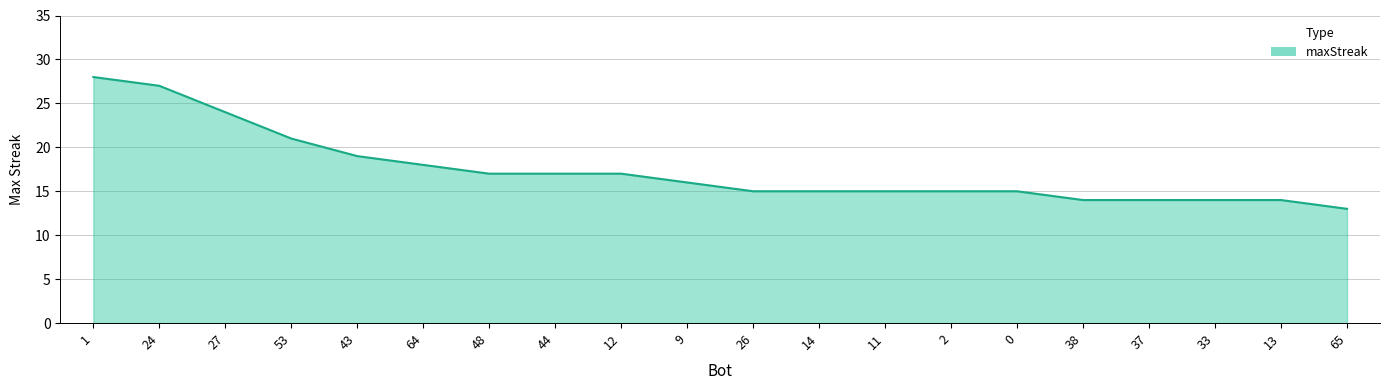

What is the average value?

17